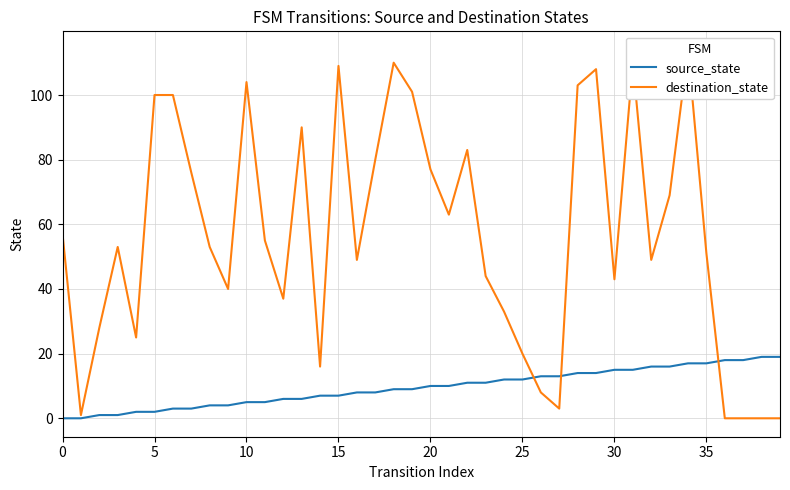

What is the sum of all source_state values?

380